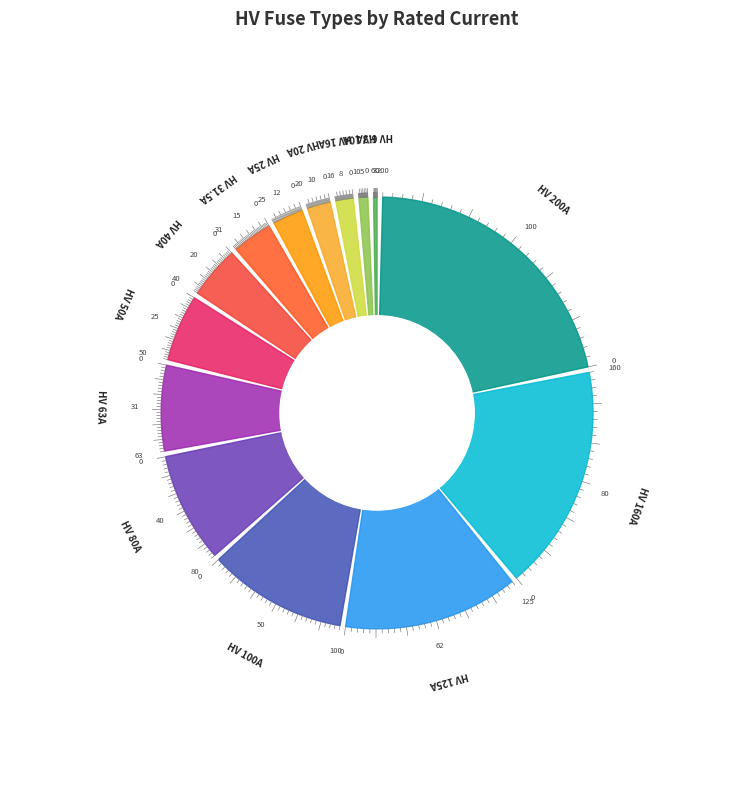

Which slice is the smallest?

HV 6.3A